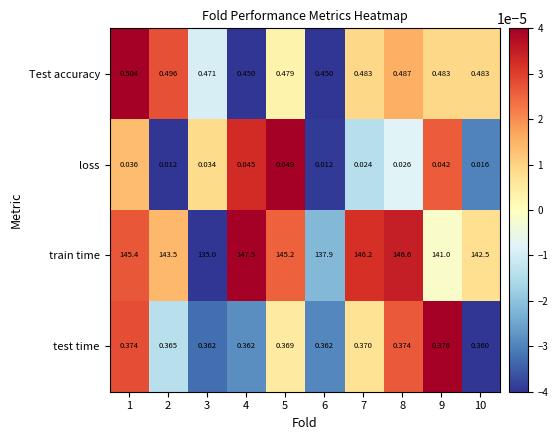

At how many categories does at least one series exceed 0?

10